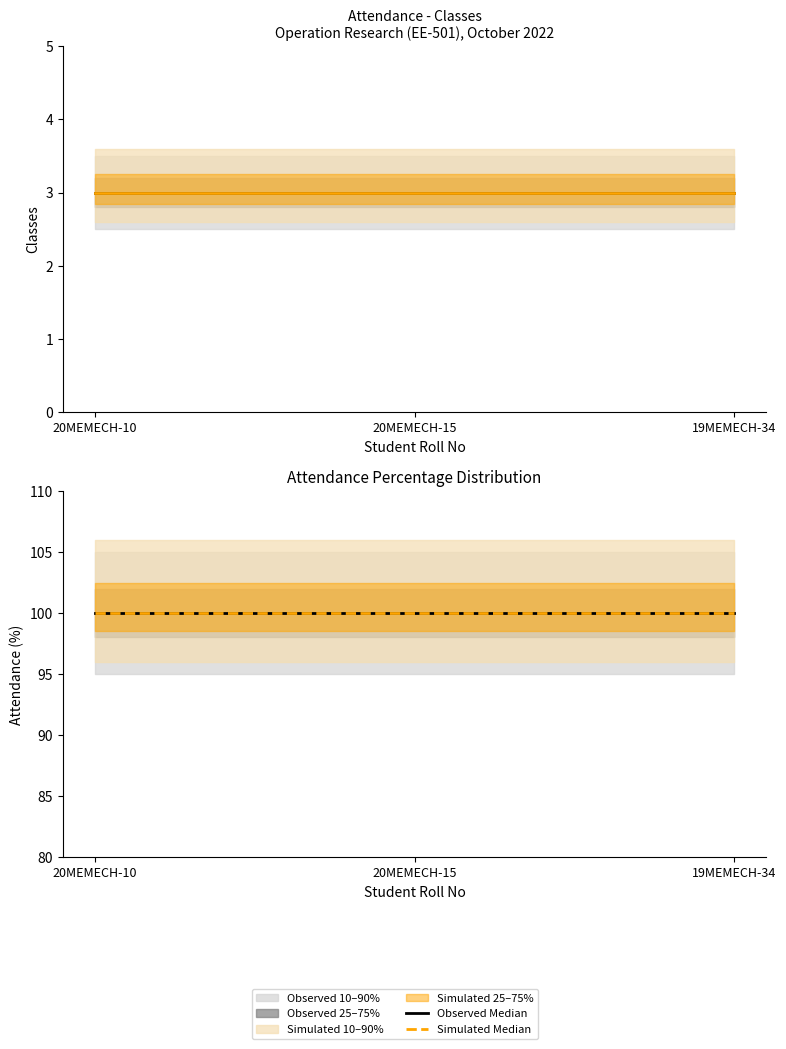

Reading left to right, extract all data points from this chart.

Classes Attended: 20MEMECH-10=3	20MEMECH-15=3	19MEMECH-34=3
Total Classes: 20MEMECH-10=3	20MEMECH-15=3	19MEMECH-34=3
Percentage: 20MEMECH-10=100	20MEMECH-15=100	19MEMECH-34=100